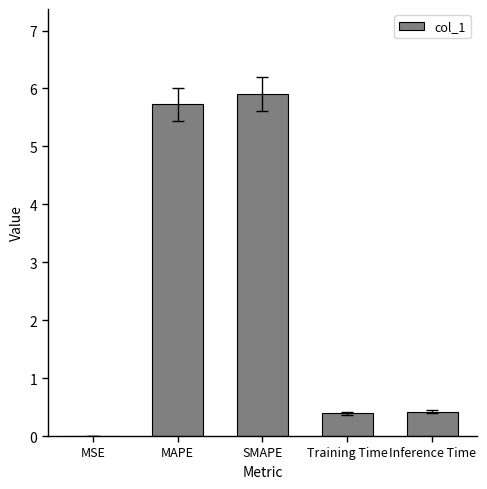

What is the average value?

2.5